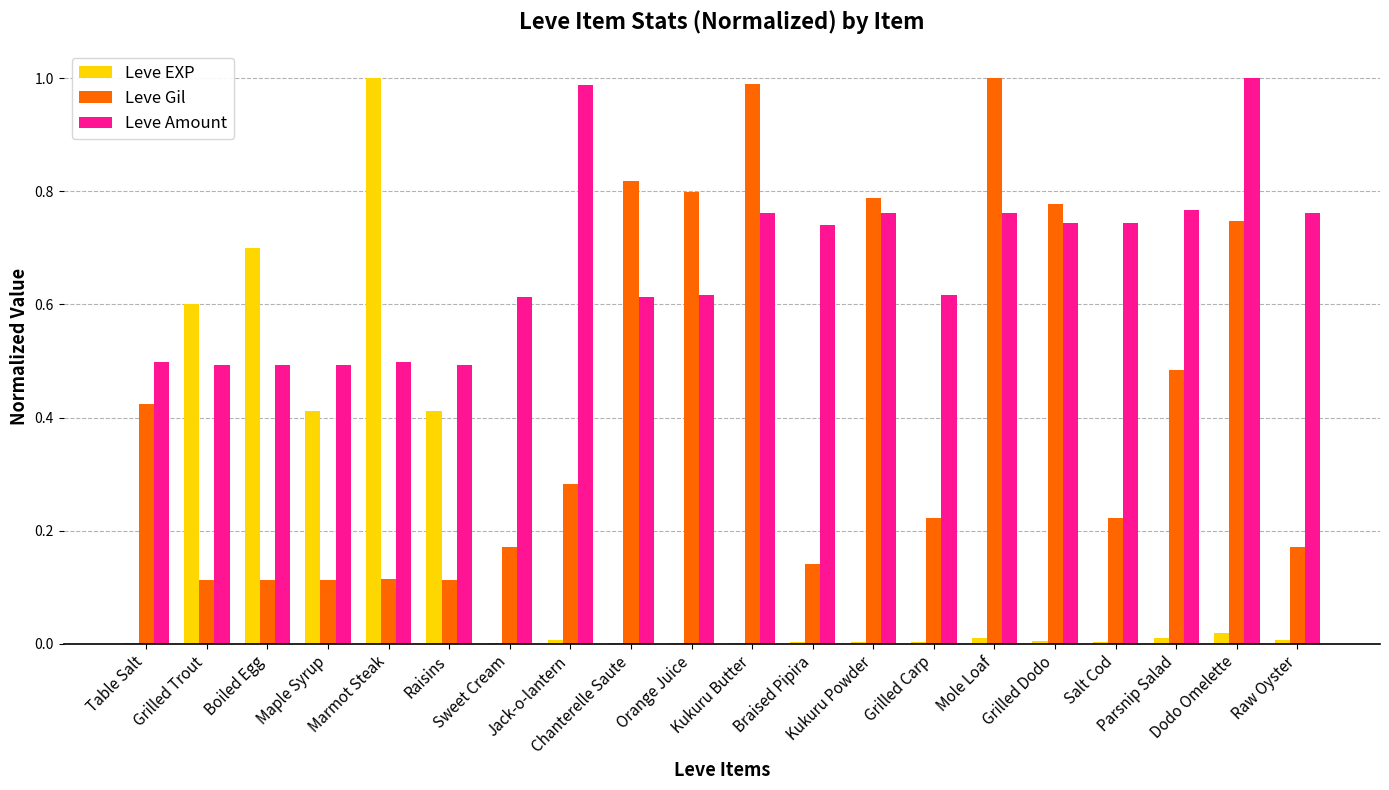

What is the sum of all Leve Gil values?

8.6